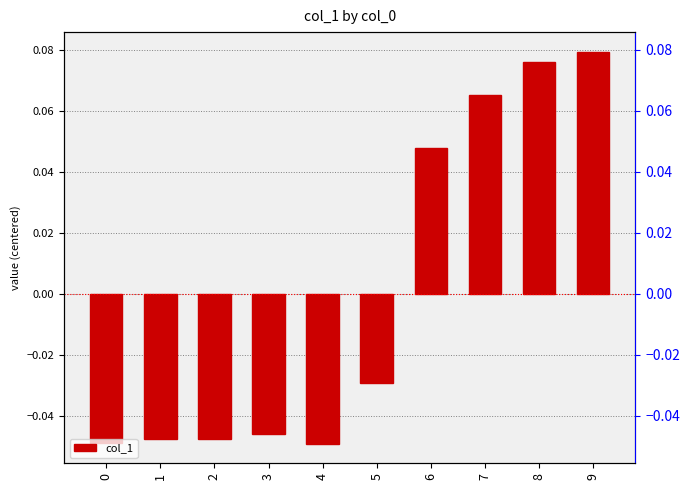

Reading left to right, list all the values displayed in this chart.

-0.0	-0.0	-0.0	-0.0	-0.0	-0.0	0.0	0.1	0.1	0.1